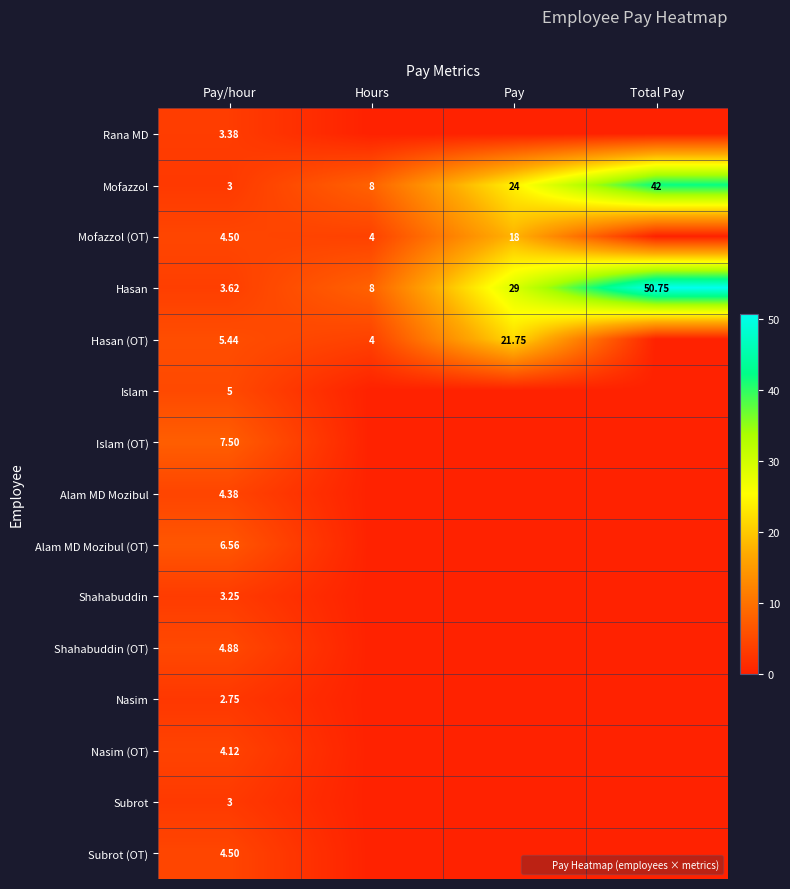

The value of Hasan at Pay is 7.8. True or false?

False